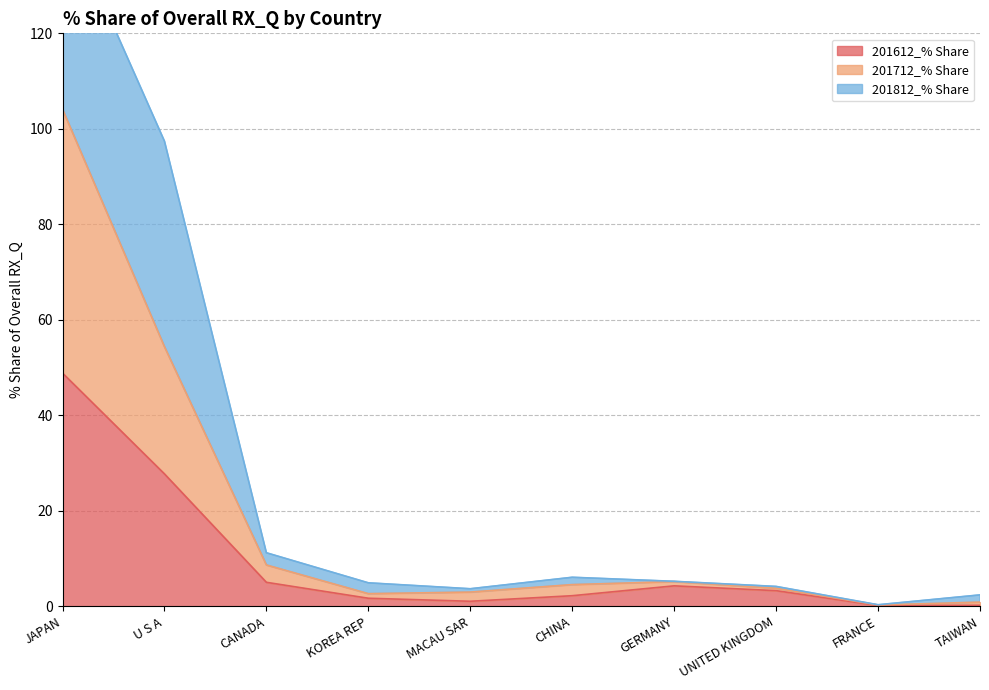

The 201612_% Share series shows 27.7 at U S A. True or false?

True